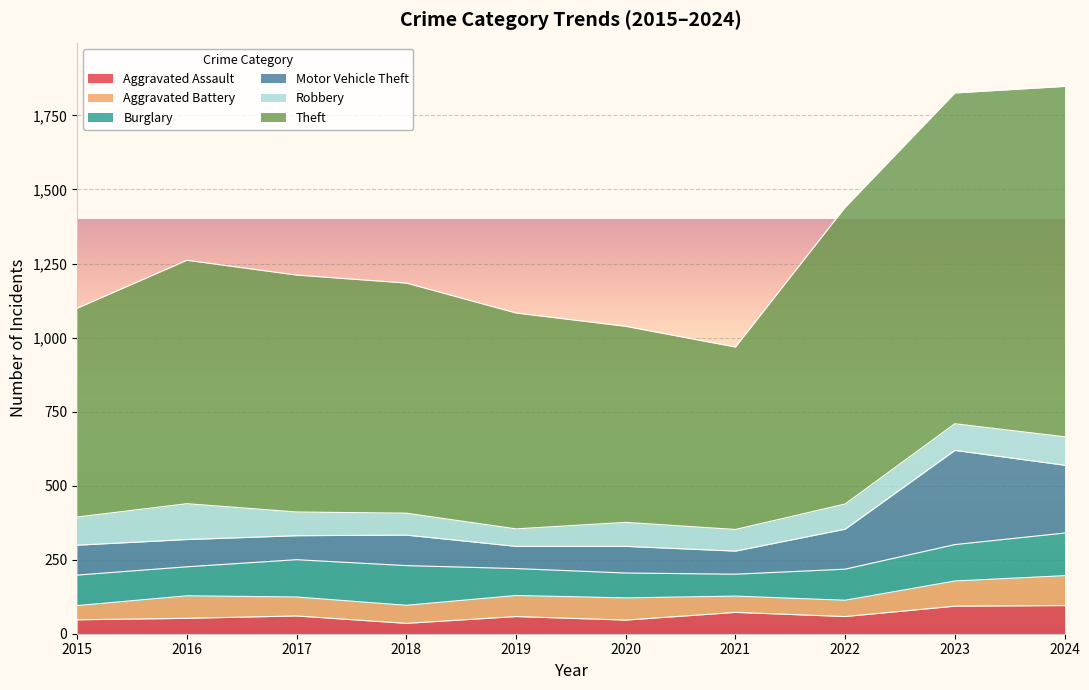

How many lines are shown in the chart?

6